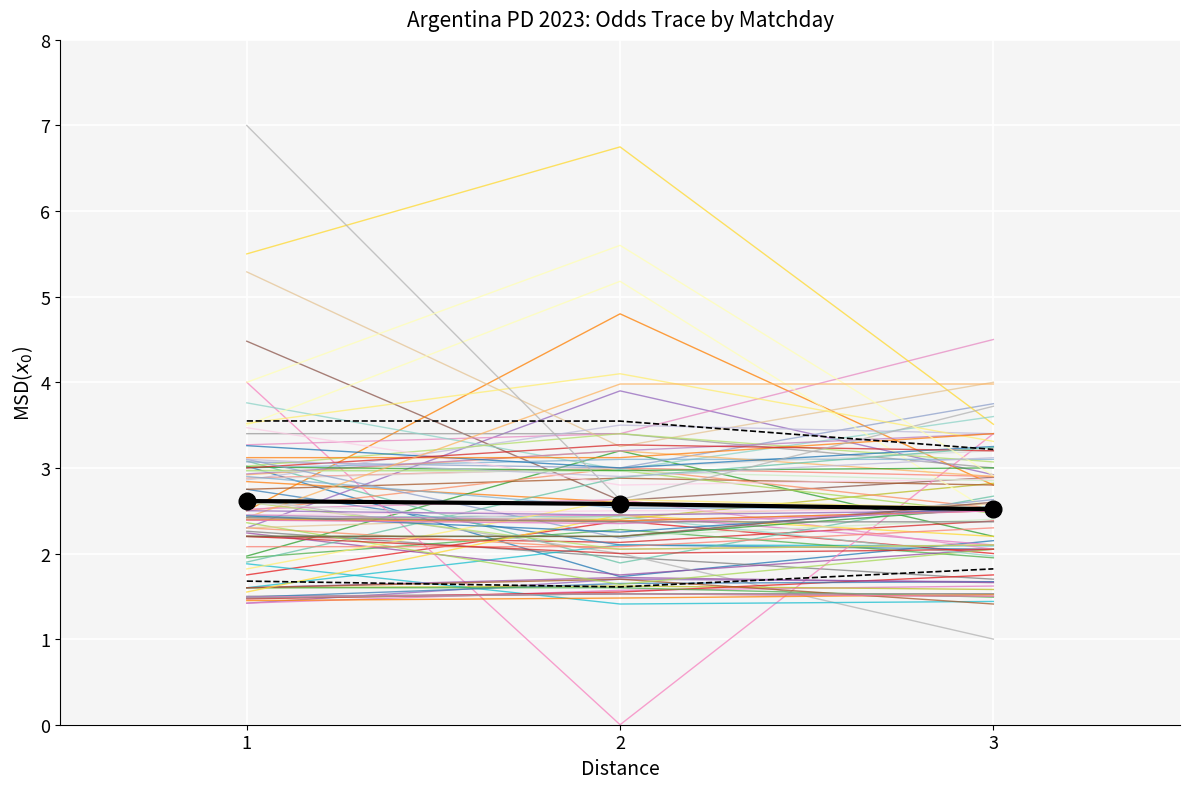

How many distinct data groups are displayed?

87